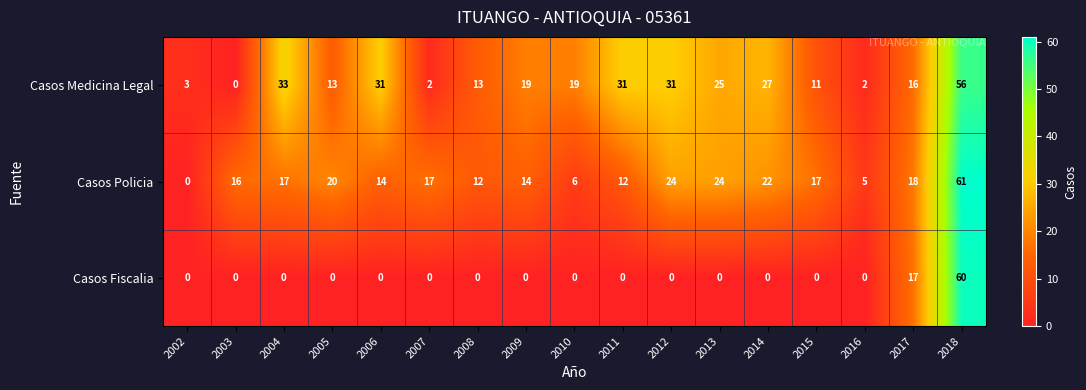

Which series has the widest spread of values?

Casos Policia